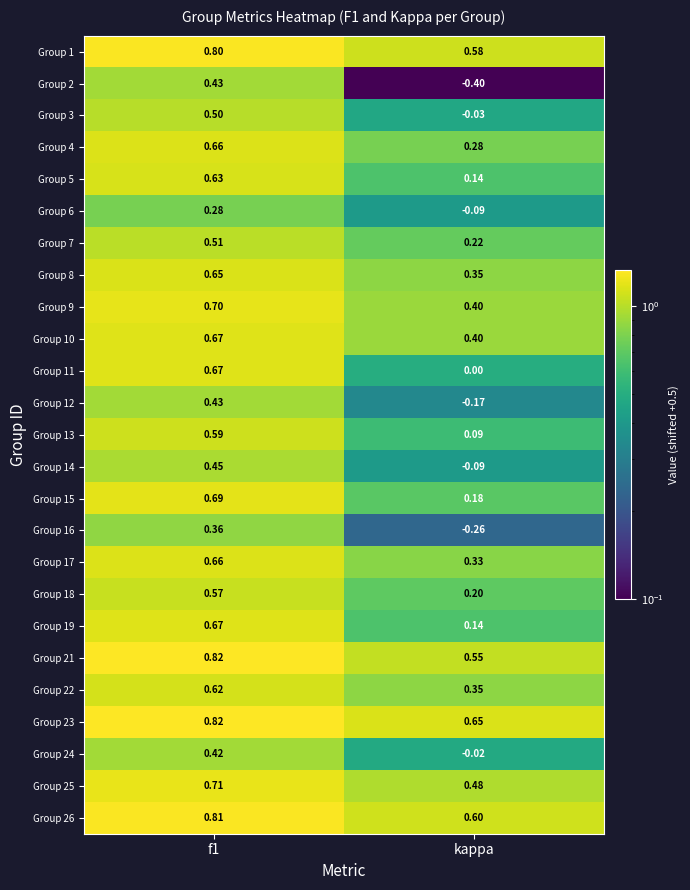

Is the value of Group 7 at f1 greater than the value of Group 8 at kappa?

Yes